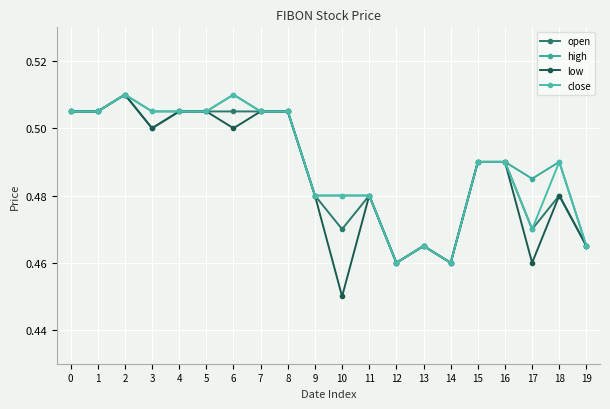

Does the chart display data point markers on the line(s)?

Yes